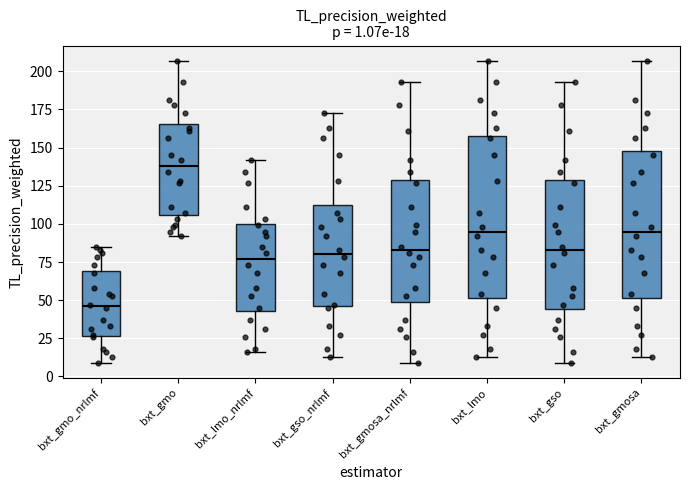

Comparing the boxes themselves (not the whiskers), which one is the tallest?

bxt_lmo